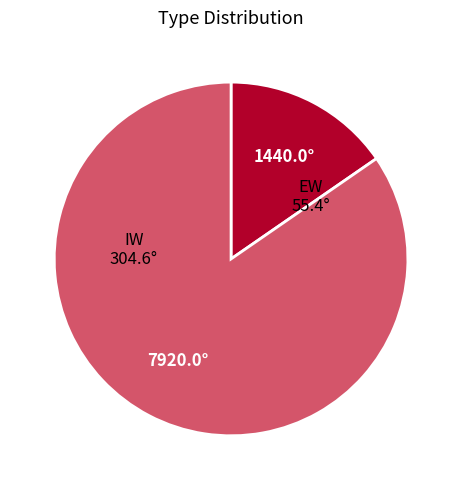

Does any single category account for the majority?

Yes